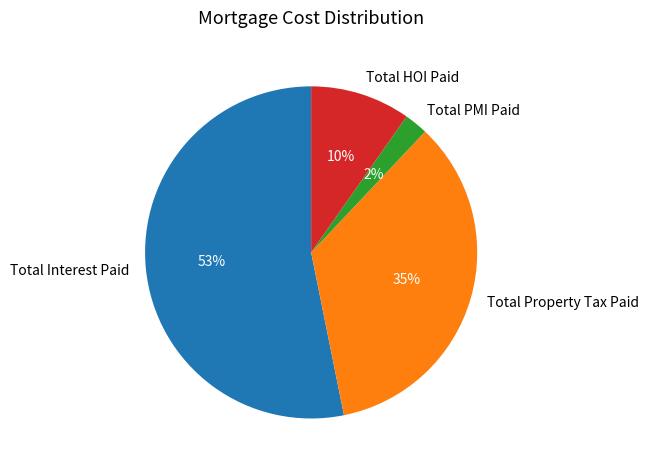

What is the majority slice?

Total Interest Paid